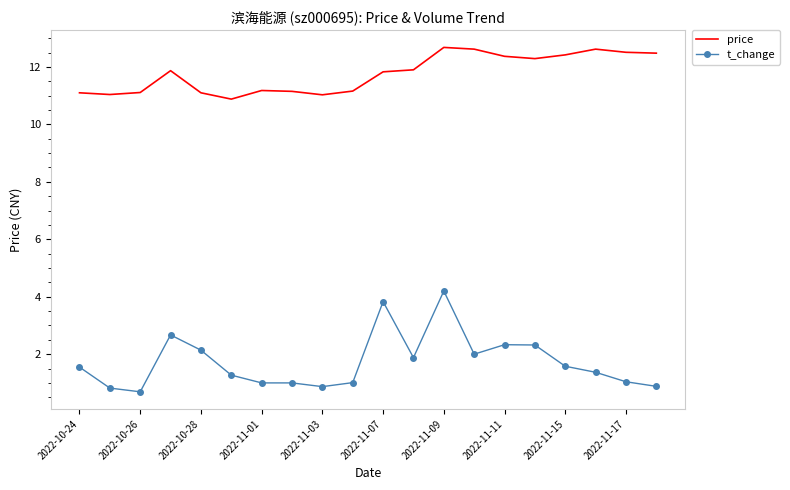

What is the difference between the maximum and minimum values in the t_change series?

3.5